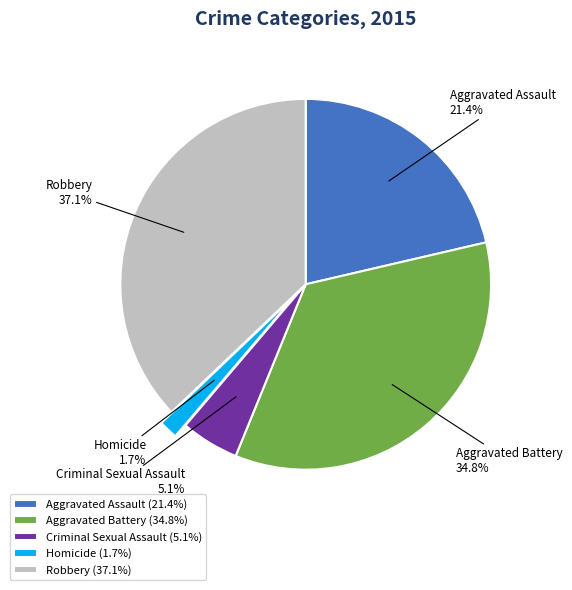

True or false: Robbery accounts for 25% of the total.

False